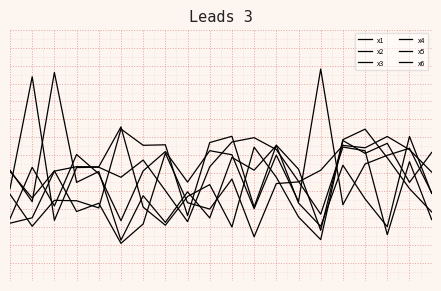

What is the value of the x5 point at the 14th from the left?

3.6